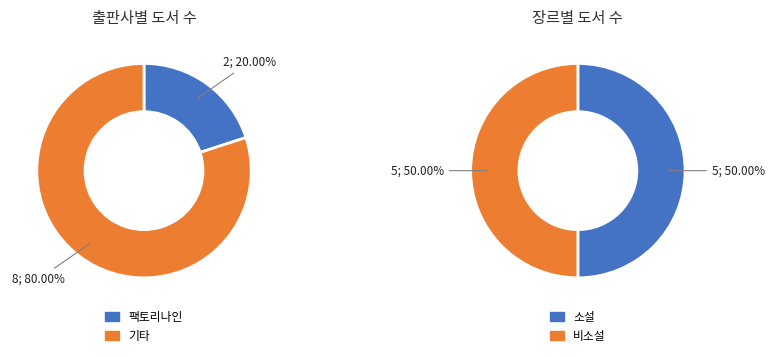

Is there any slice that represents more than half of the pie?

No